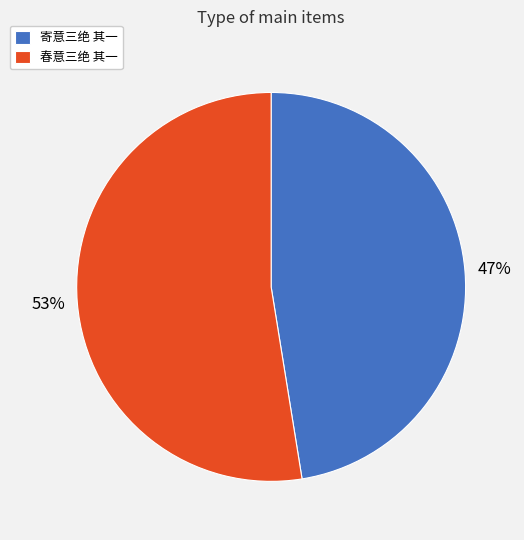

Count the number of slices in the pie.

2